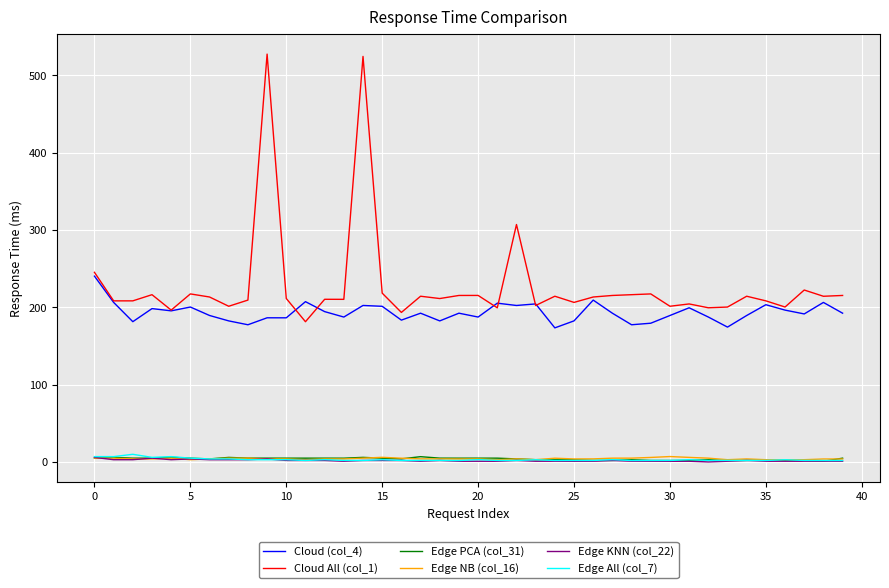

Which series has the largest total across all categories?

Cloud All (col_1)